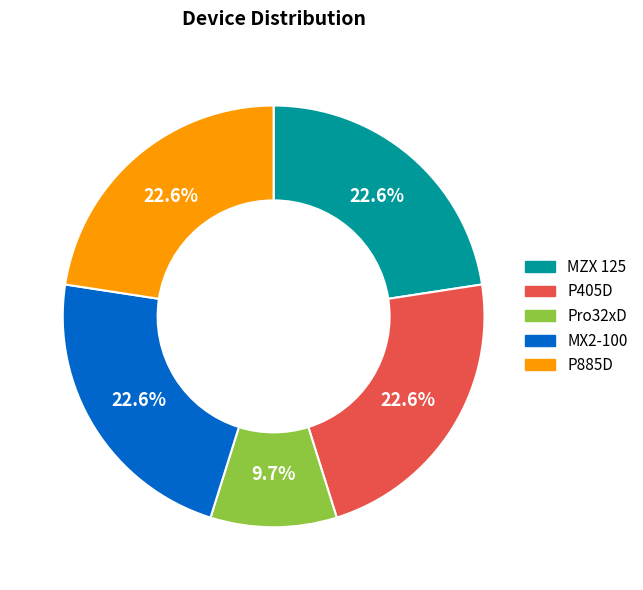

Combined, do MX2-100 and P885D account for over 50%?

No